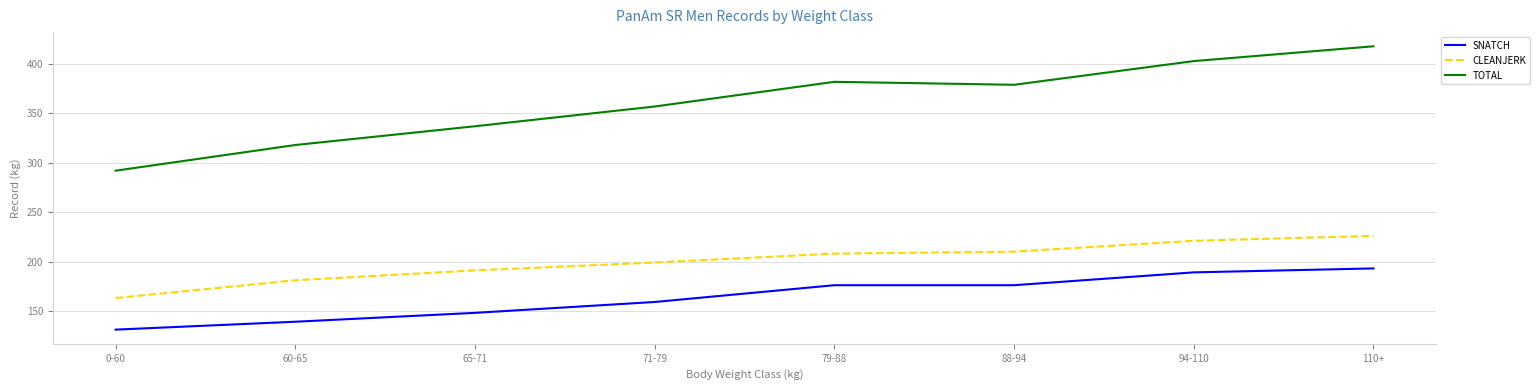

Does the chart display data point markers on the line(s)?

No